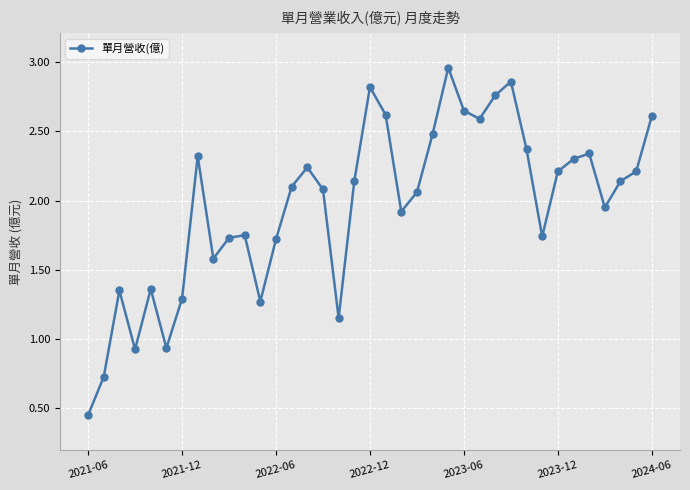

How many interior local peaks (higher than both neighbors) does the data have?

9